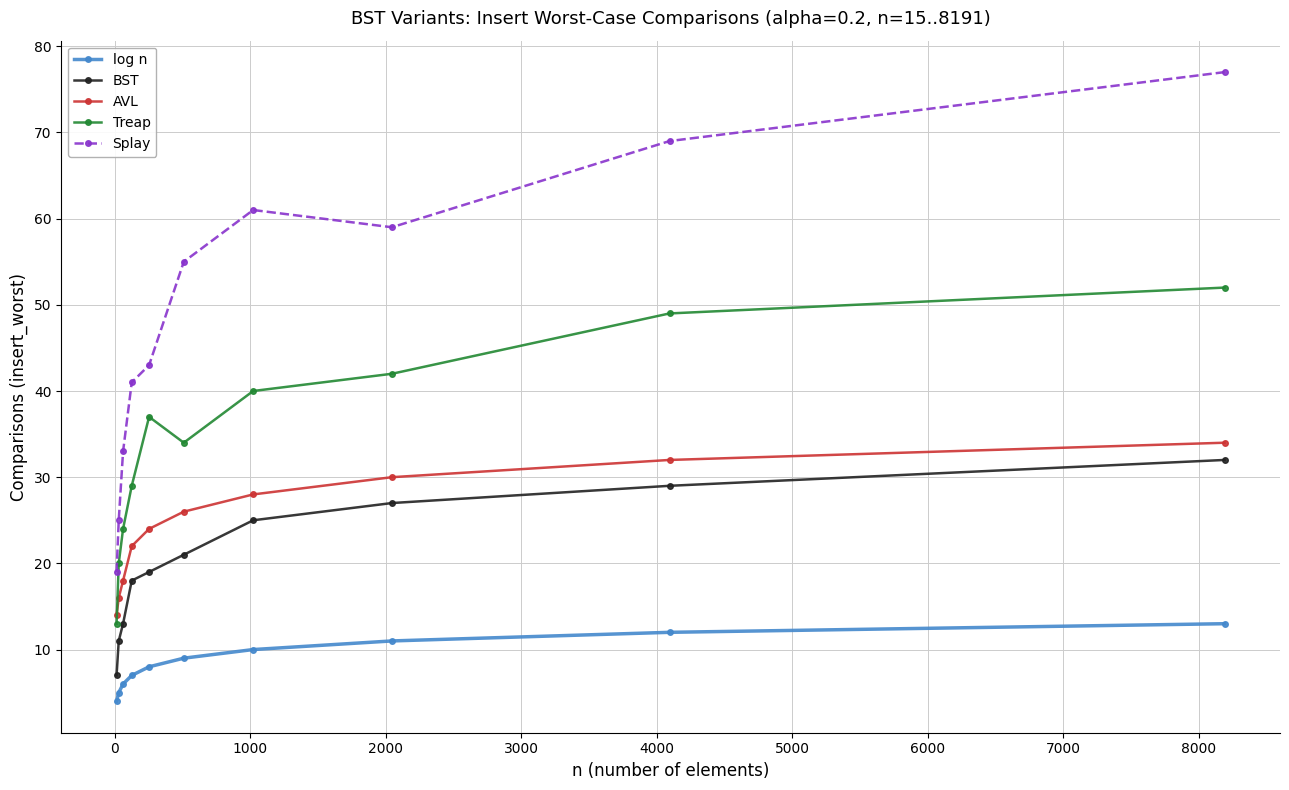

What is the greatest value displayed?

77